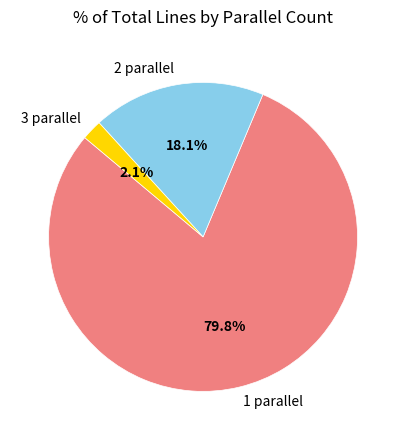

The 1 slice represents 69% of the pie. True or false?

False